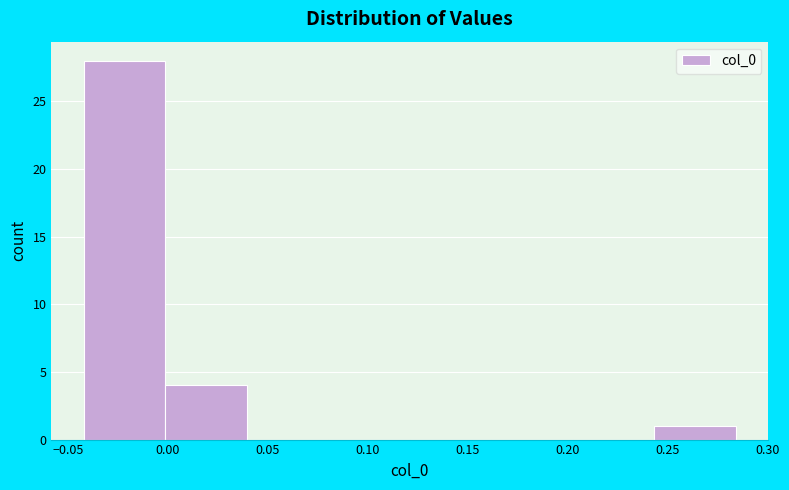

Which range on the x-axis has the tallest bar?

-0.040 to 0.000